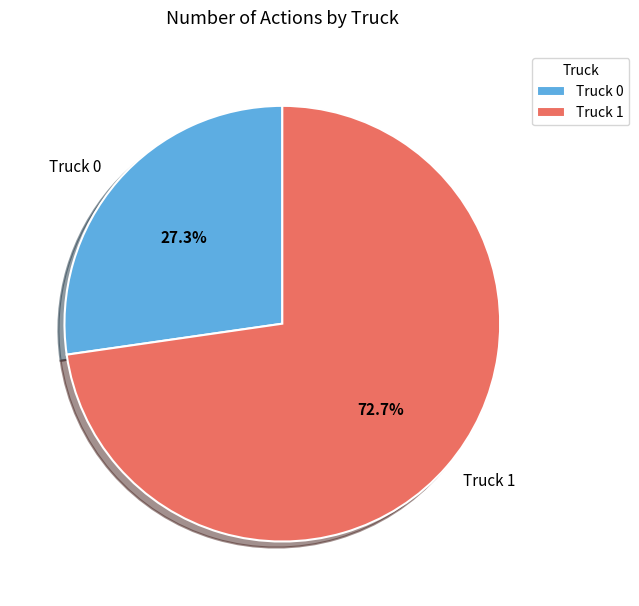

Combined, do Truck 1 and Truck 0 account for over 50%?

Yes